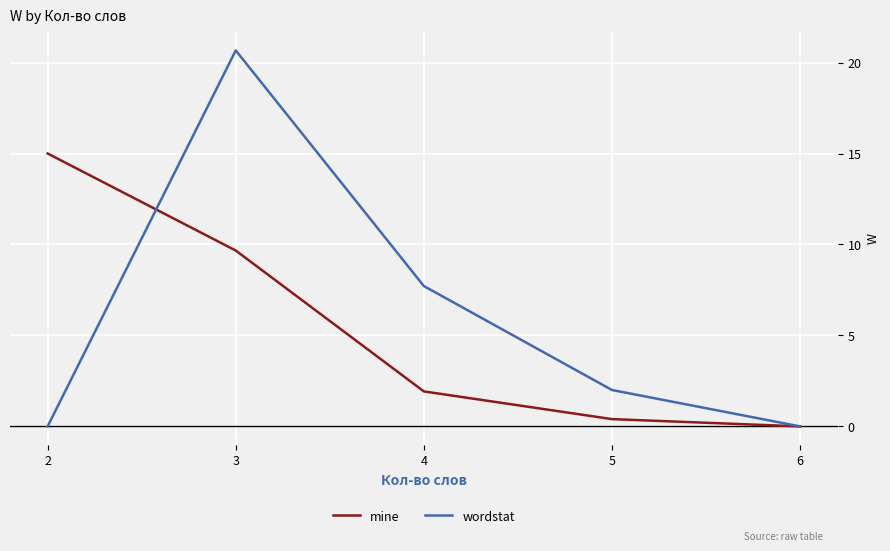

Which series changed the most between 2 and 6?

mine